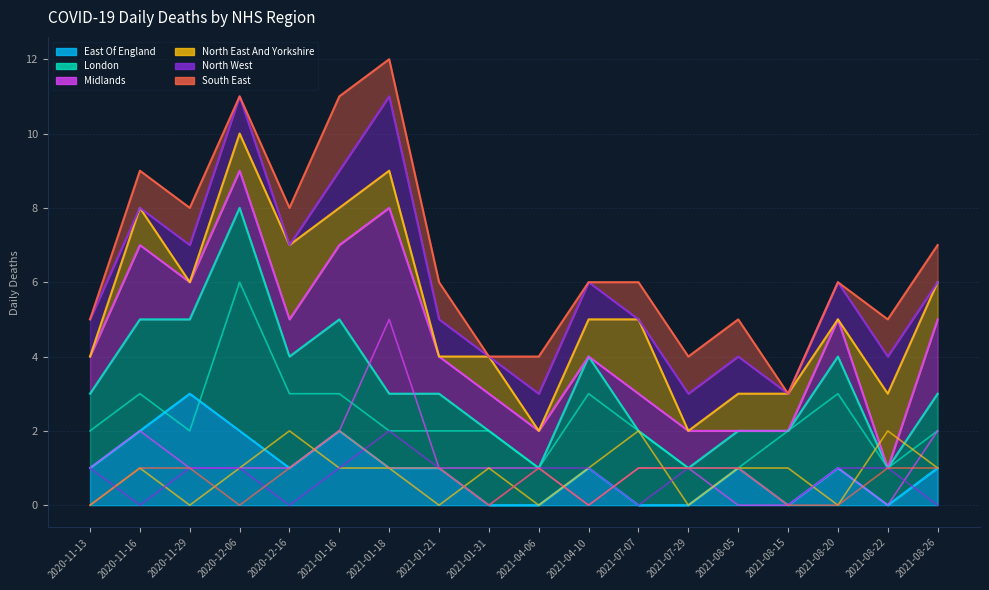

What is the value of the North East And Yorkshire point at the 11th from the left?

1